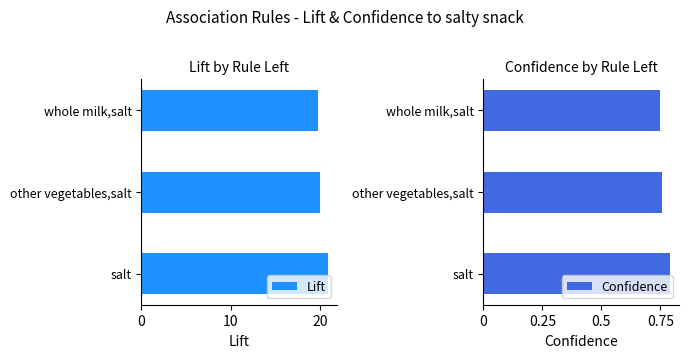

What is the average value of the Confidence series?

0.8